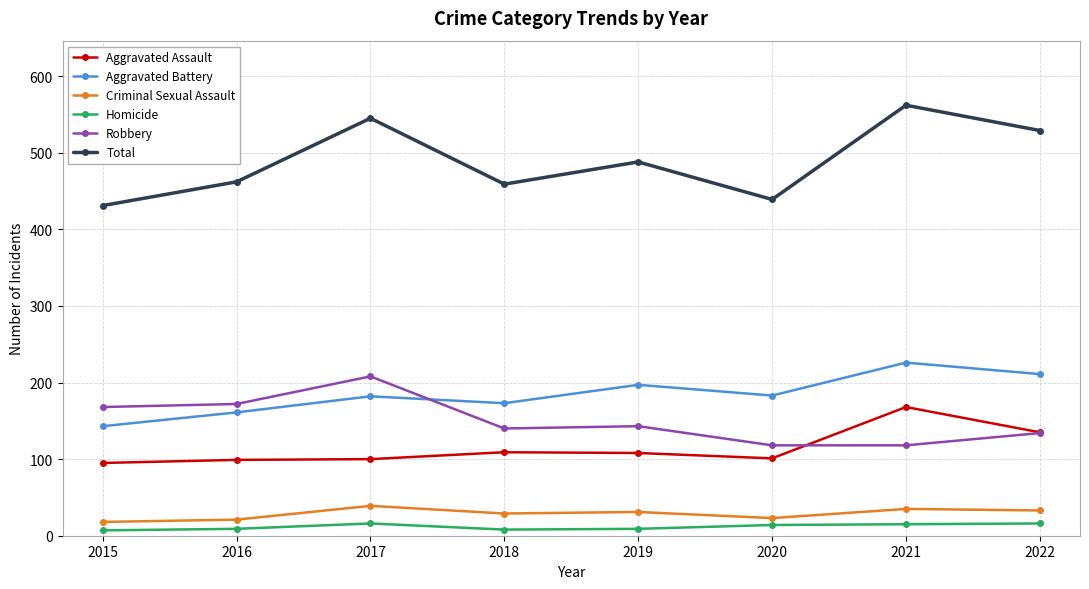

True or false: Homicide and Aggravated Assault intersect in this chart.

False